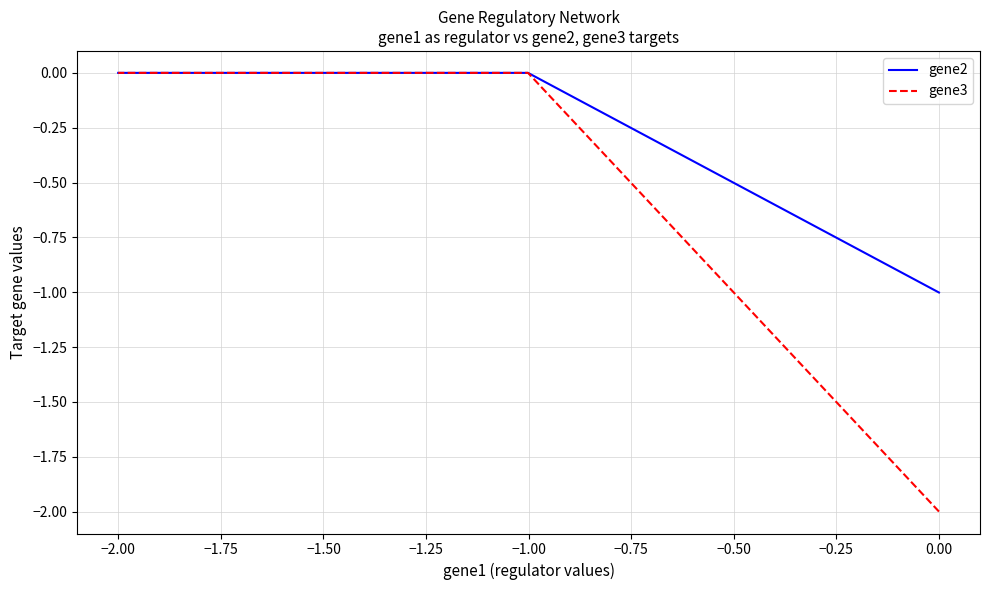

Does the chart have visible grid lines?

Yes